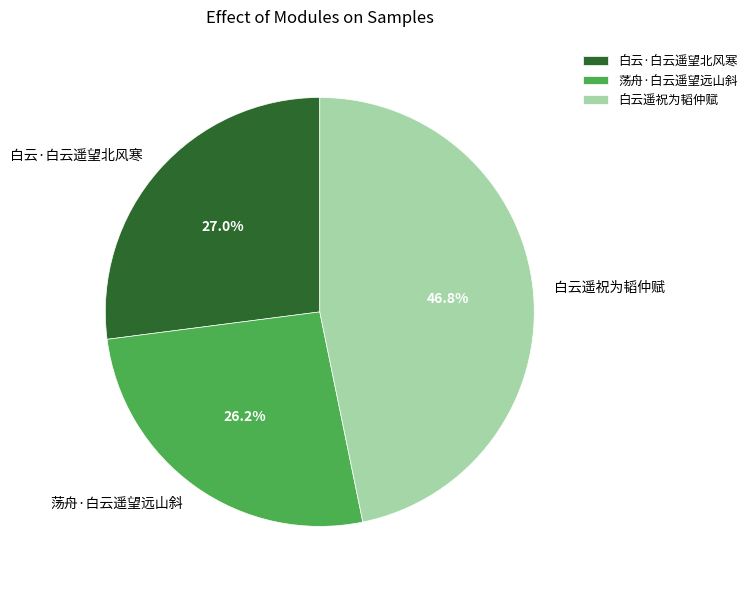

Is it true that 荡舟·白云遥望远山斜 is 41% of the pie?

False